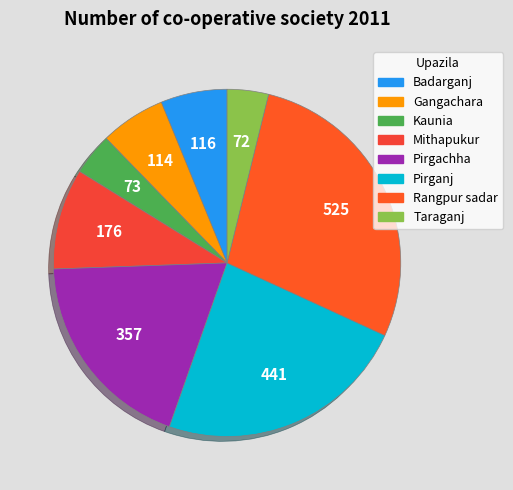

Is there any slice that represents more than half of the pie?

No